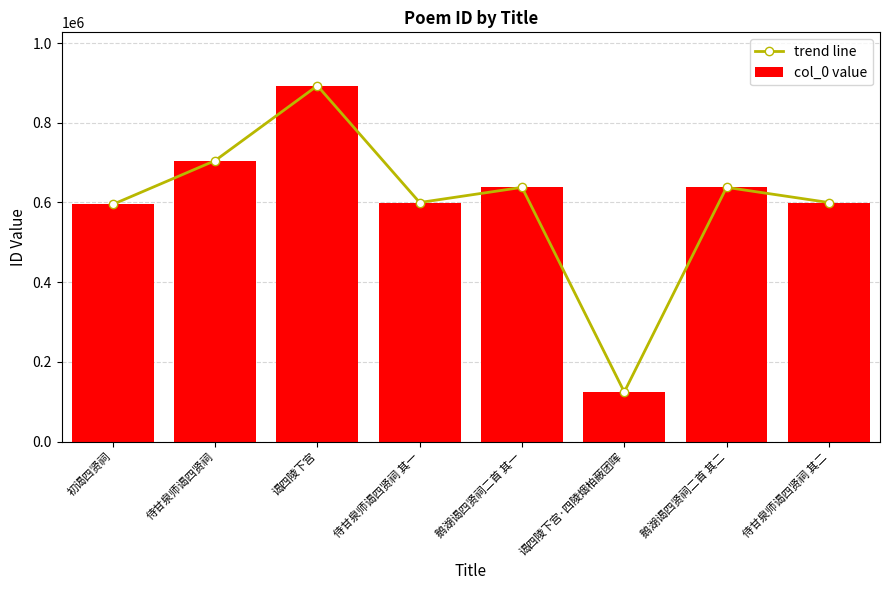

Reading left to right, list all the values displayed in this chart.

trend line: 初谒四贤祠=595092	侍甘泉师谒四贤祠=704928	谒四陵下宫=892859	侍甘泉师谒四贤祠 其一=599783	鹅湖谒四贤祠二首 其一=637836	谒四陵下宫·四陵烟柏蔽团晖=124446	鹅湖谒四贤祠二首 其二=637837	侍甘泉师谒四贤祠 其二=599784
col_0 value: 初谒四贤祠=595092	侍甘泉师谒四贤祠=704928	谒四陵下宫=892859	侍甘泉师谒四贤祠 其一=599783	鹅湖谒四贤祠二首 其一=637836	谒四陵下宫·四陵烟柏蔽团晖=124446	鹅湖谒四贤祠二首 其二=637837	侍甘泉师谒四贤祠 其二=599784